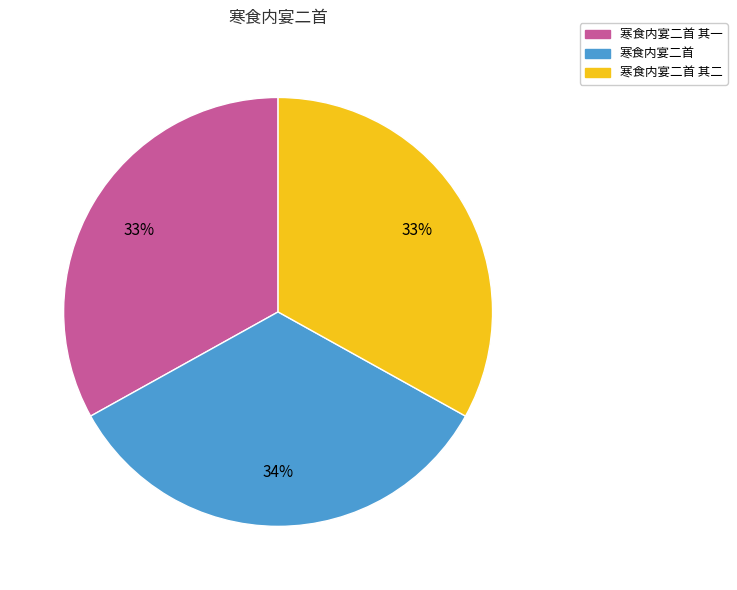

Is there a majority slice in this chart?

No